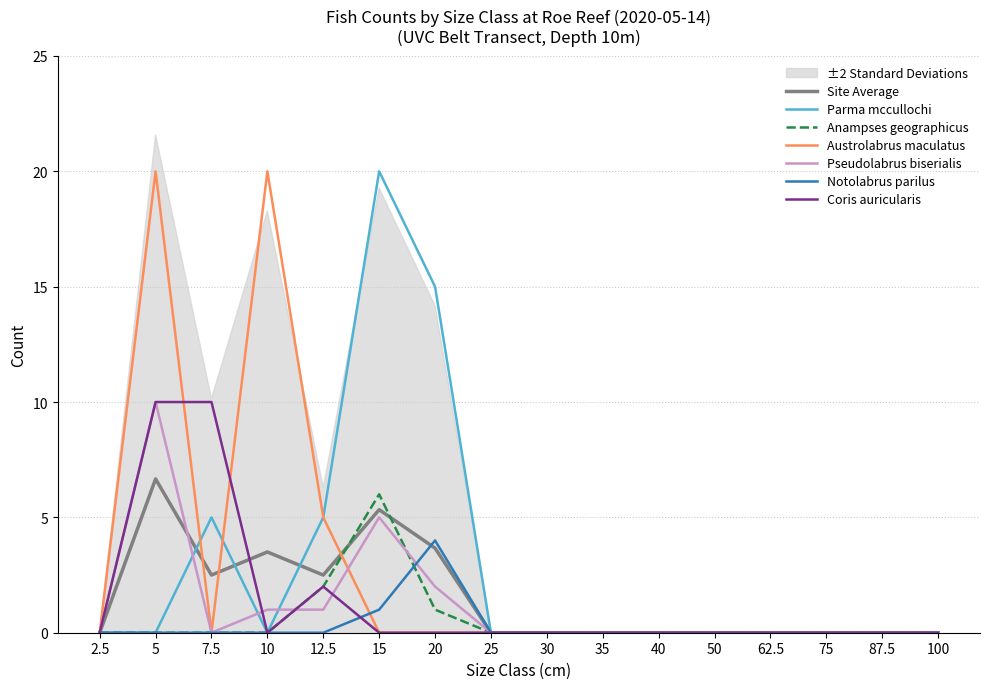

True or false: Austrolabrus maculatus and Anampses geographicus intersect in this chart.

True